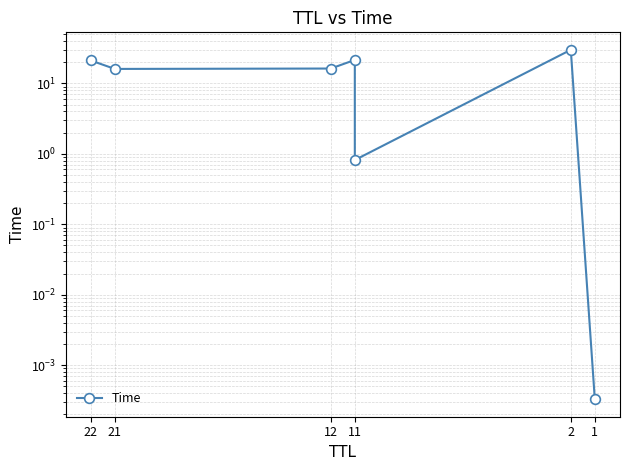

What is the maximum value shown in the chart?

30.0